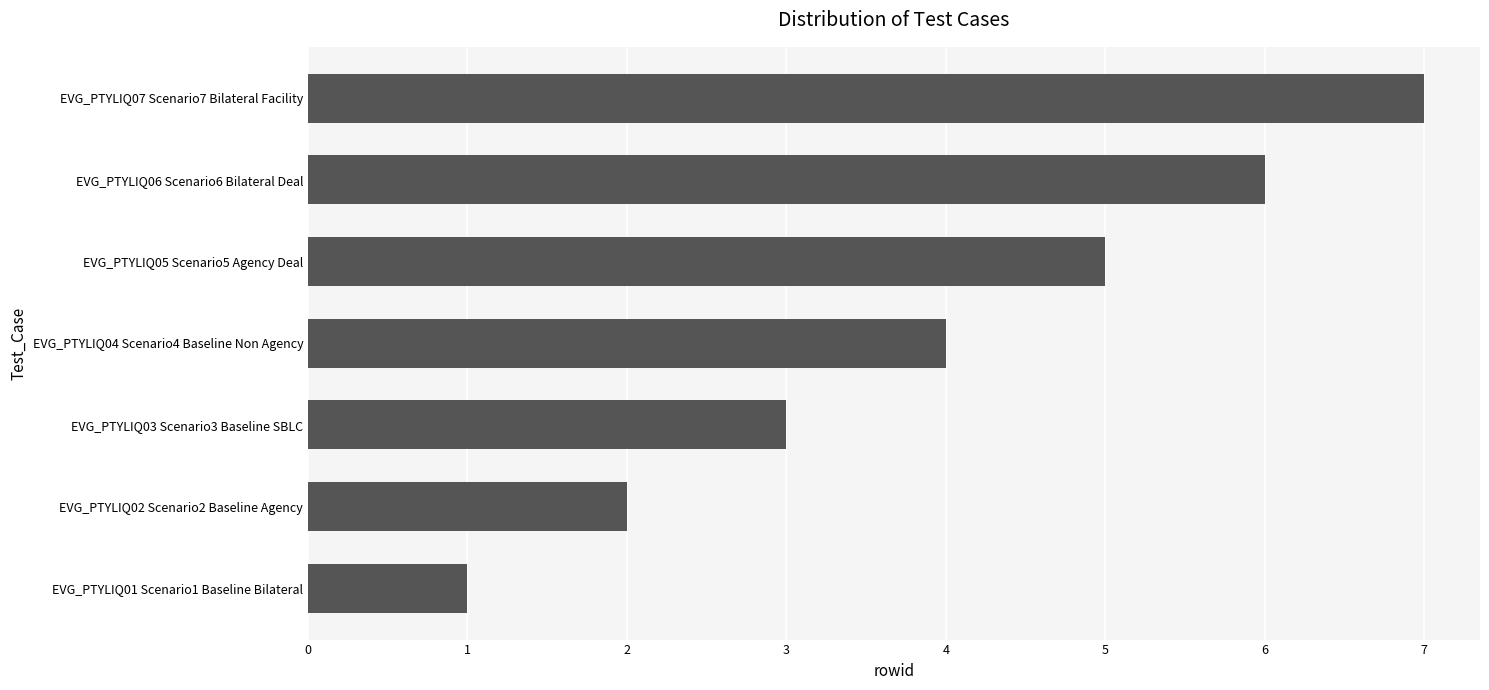

The value at EVG_PTYLIQ01 Scenario1 Baseline Bilateral is 1. True or false?

True